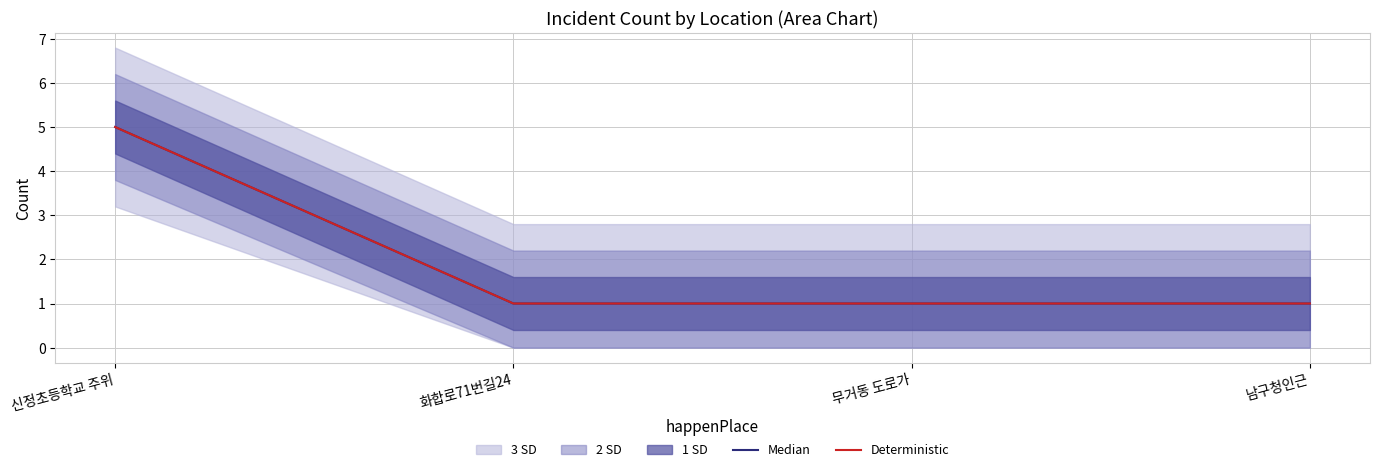

What position from the left is 남구청인근?

4